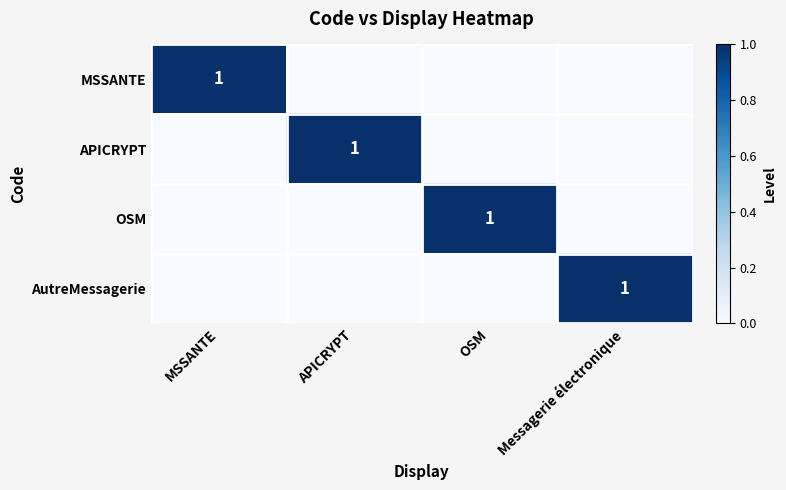

What is the difference between the MSSANTE values at Messagerie électronique and MSSANTE?

1